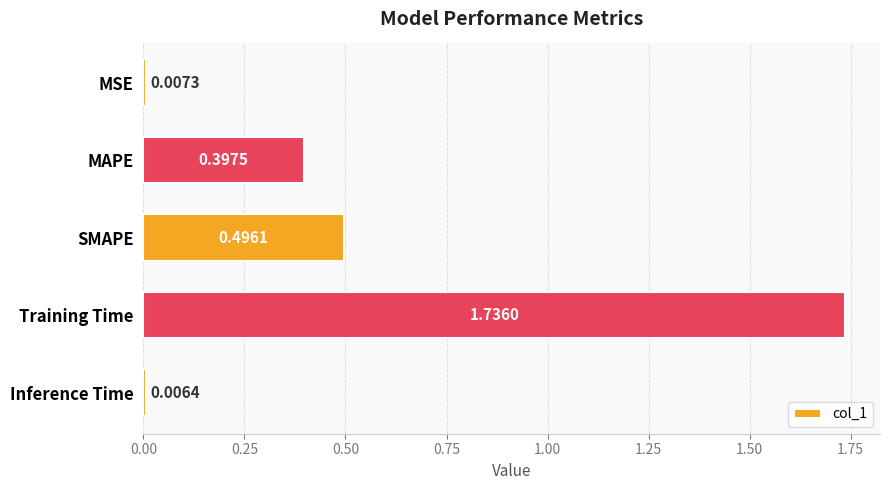

Between Inference Time and MSE, which is larger?

MSE